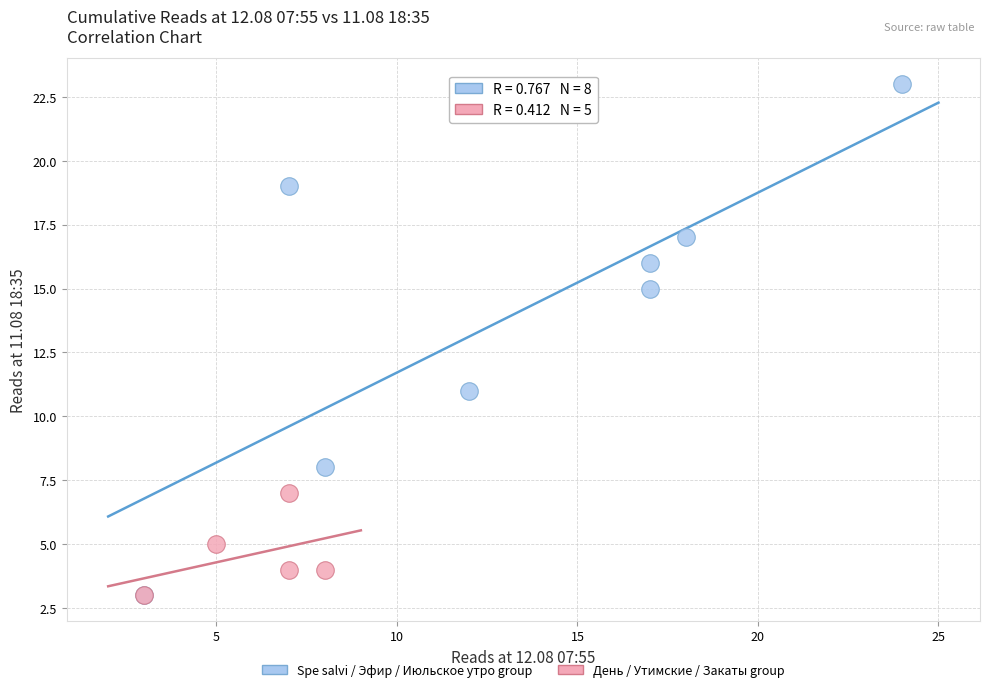

Which series reaches the maximum Y coordinate?

Spe salvi / Эфир / Июльское утро group